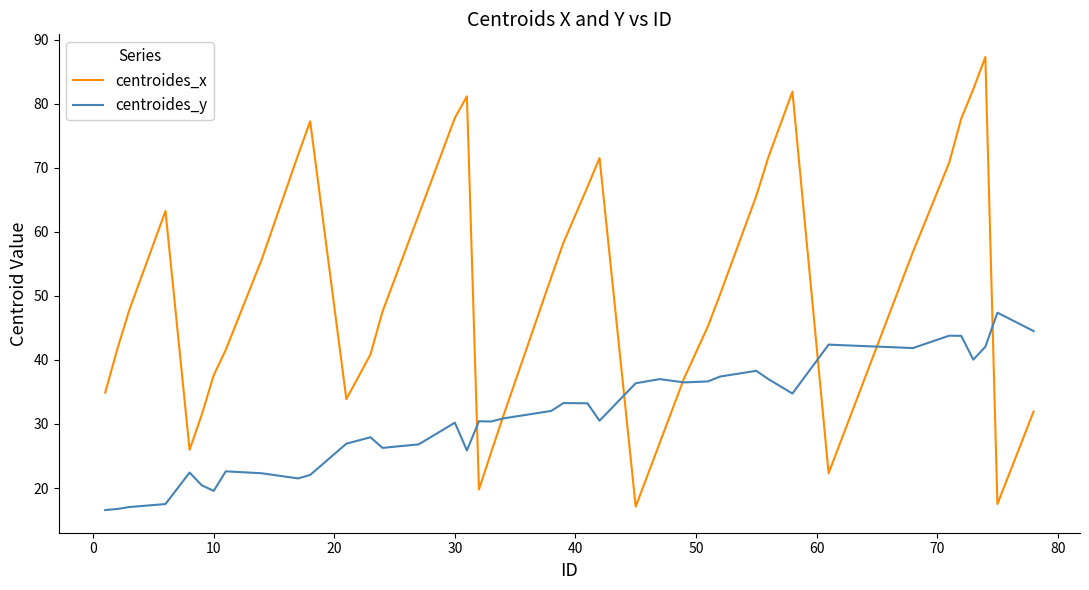

Rank the series by their average value, from lowest to highest.

centroides_y, centroides_x